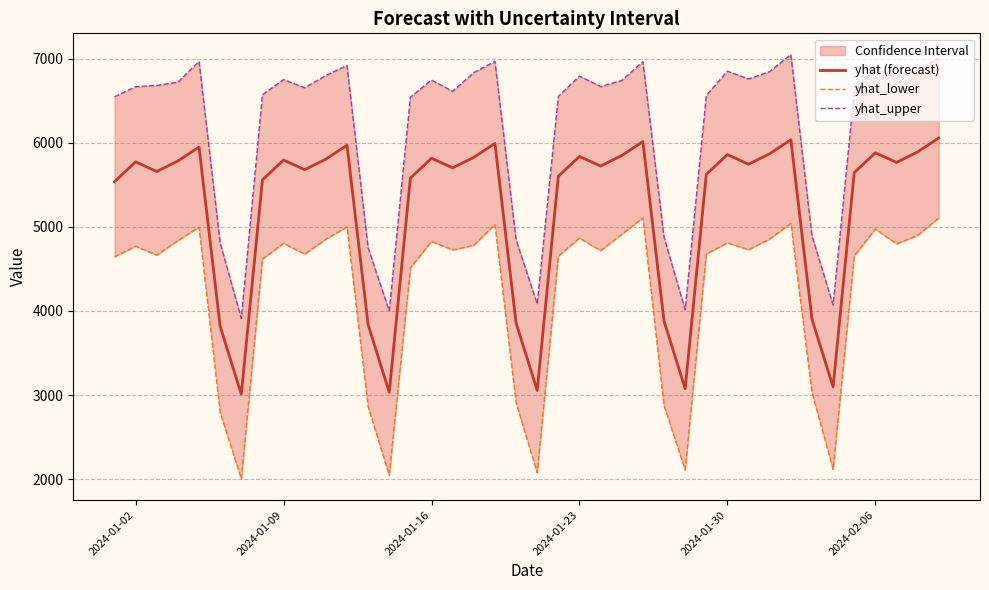

True or false: yhat_lower has more than 0 points higher than both neighbors.

True